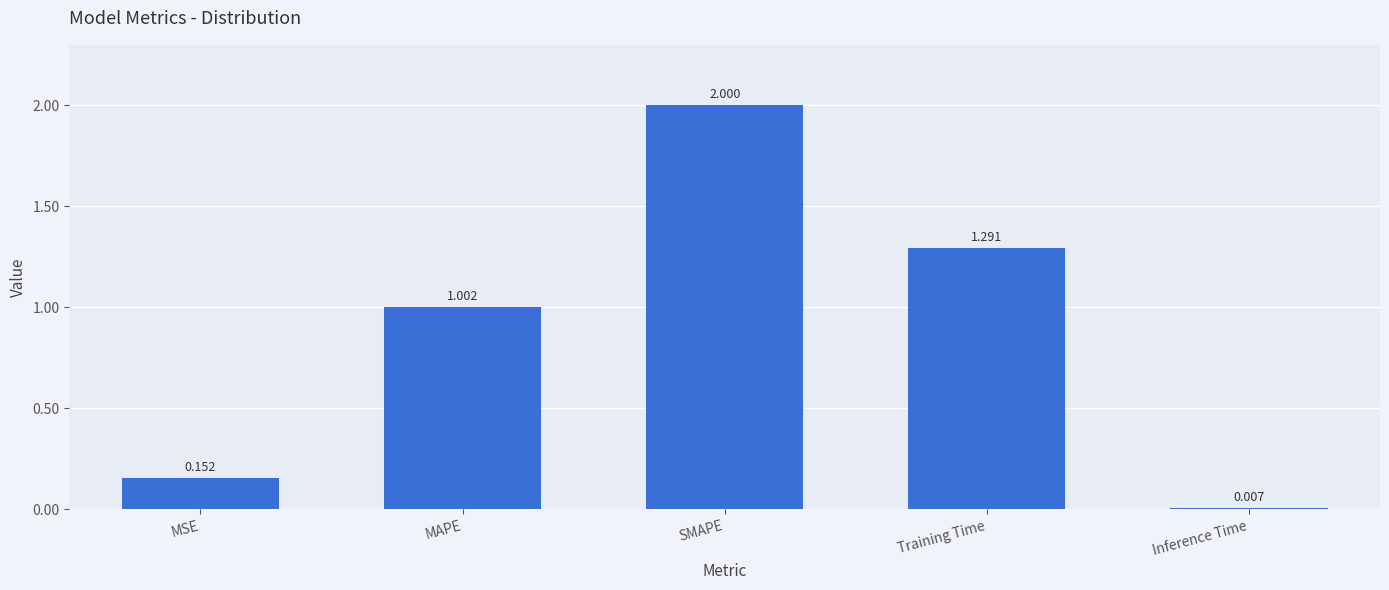

What is the greatest value displayed?

2.0